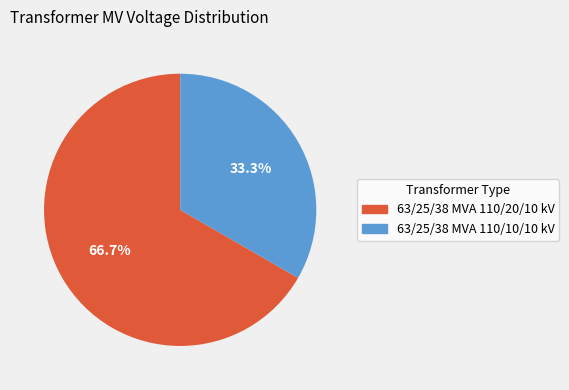

What percentage do 63/25/38 MVA 110/10/10 kV and 63/25/38 MVA 110/20/10 kV together represent?

100.0%